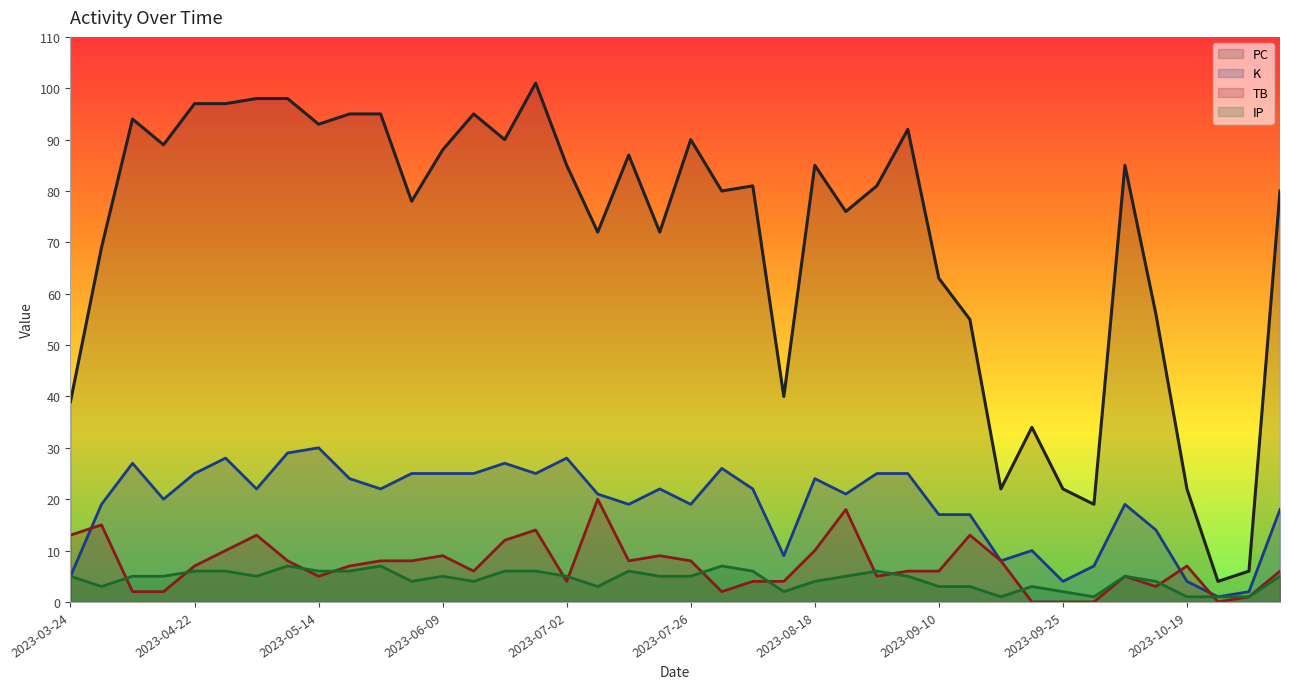

Which series has the largest total across all categories?

PC